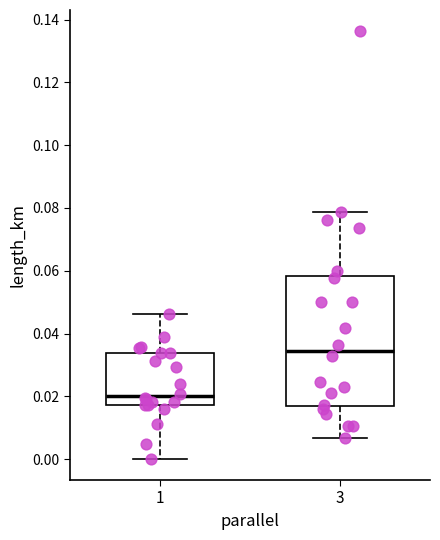

Reading left to right, transcribe this box plot: for each box, give where its median line is, the range the box spans, and where its two whiskers end, as read against the y-axis. The values are not printed on the chart, so give them approximately, as read against the axis.

1: median 0.020, box 0.018 to 0.034, whiskers 0.000 to 0.046
3: median 0.034, box 0.016 to 0.058, whiskers 0.006 to 0.078